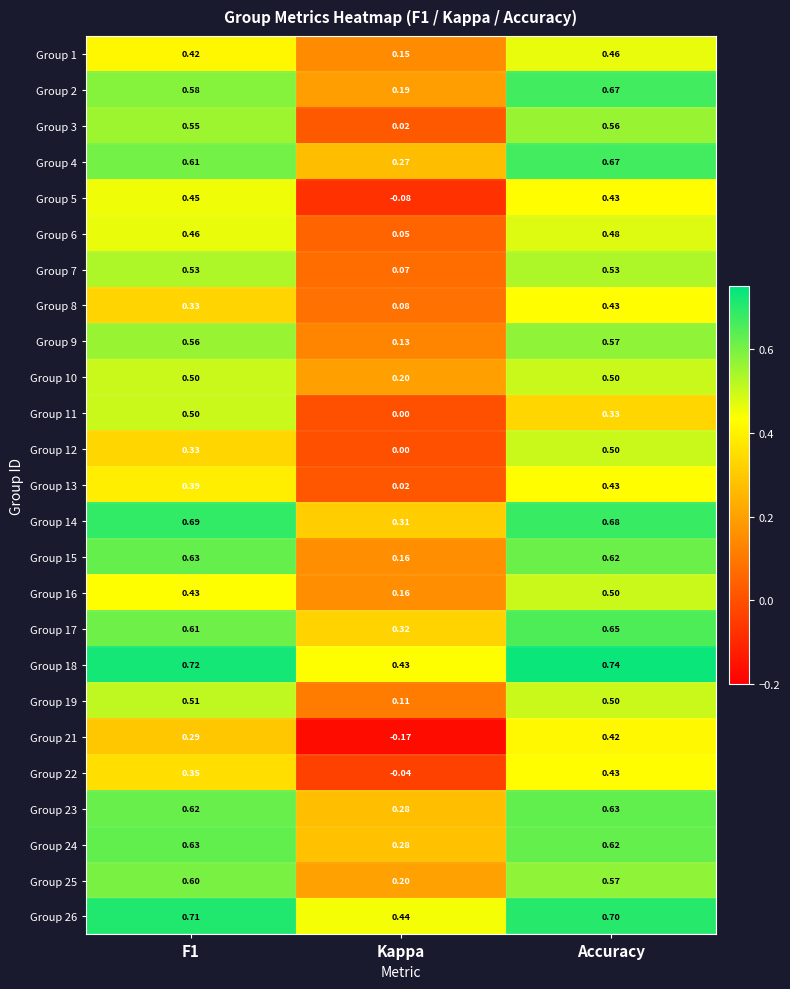

Is the value of Group 3 at Kappa greater than the value of Group 14 at F1?

No